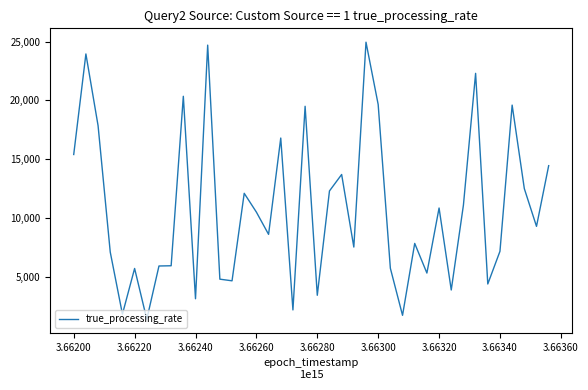

What is the maximum value shown in the chart?

24950